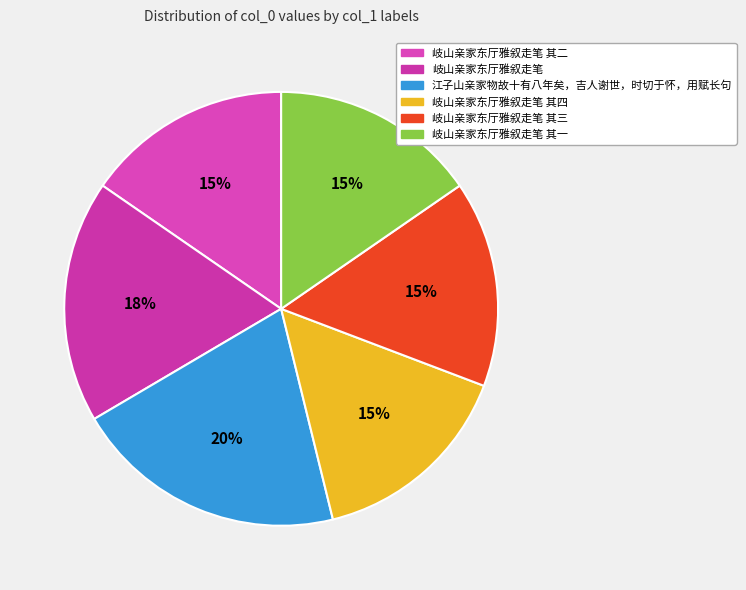

Which category has the biggest portion of the pie?

江子山亲家物故十有八年矣，吉人谢世，时切于怀，用赋长句